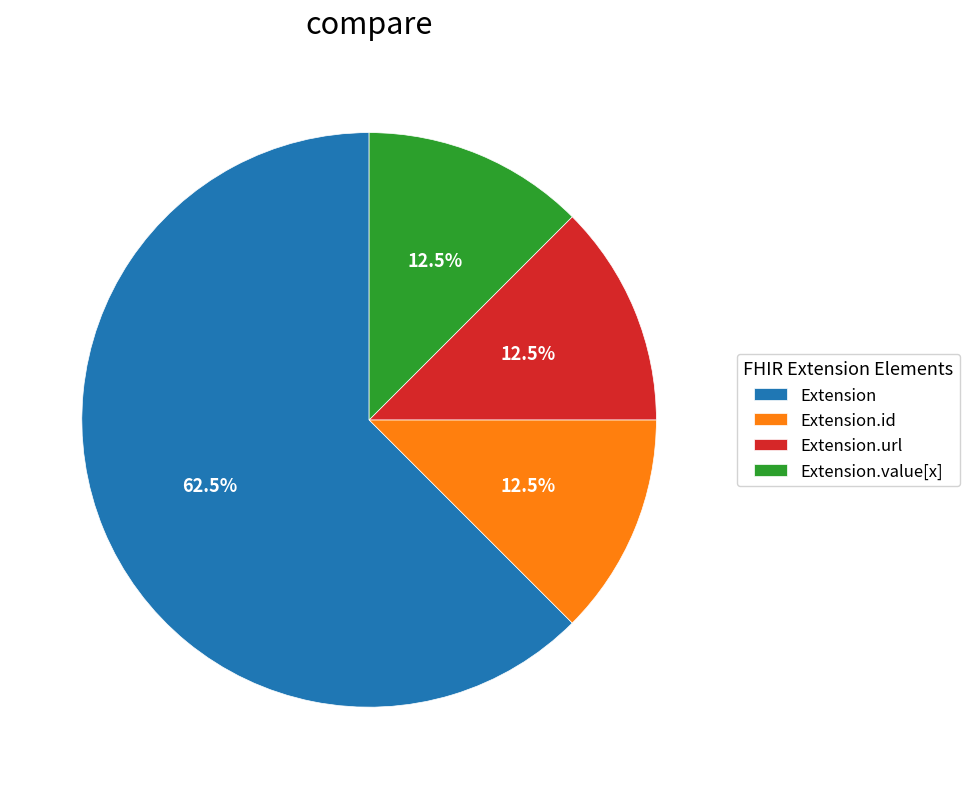

Does Extension.url account for over 50% of the chart?

No